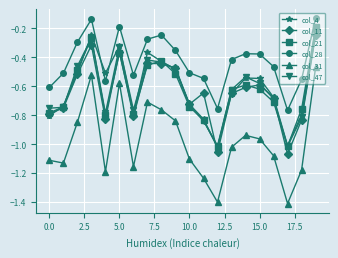

Which series has the widest spread of values?

col_31